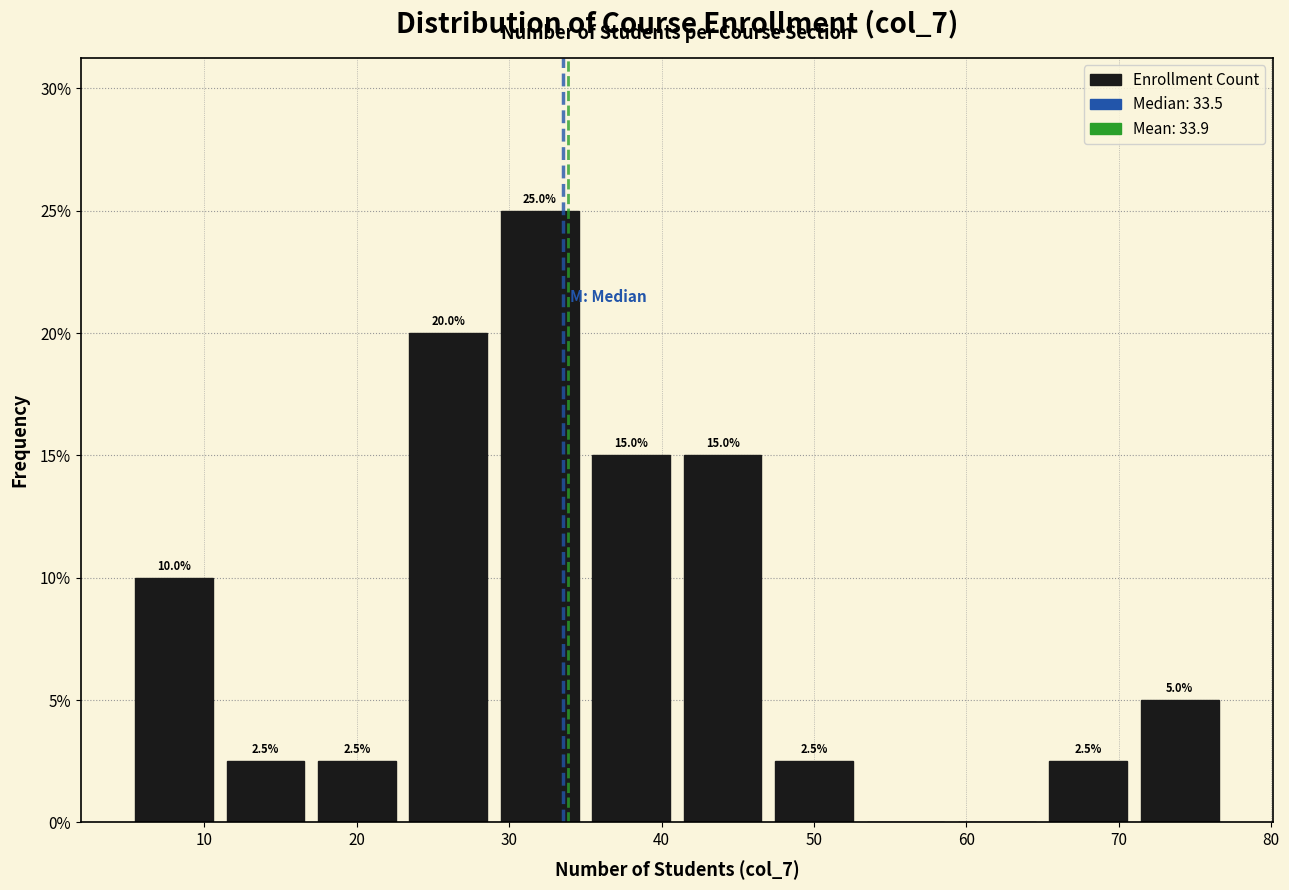

Over which range of the x-axis is the bar tallest?

29 to 35